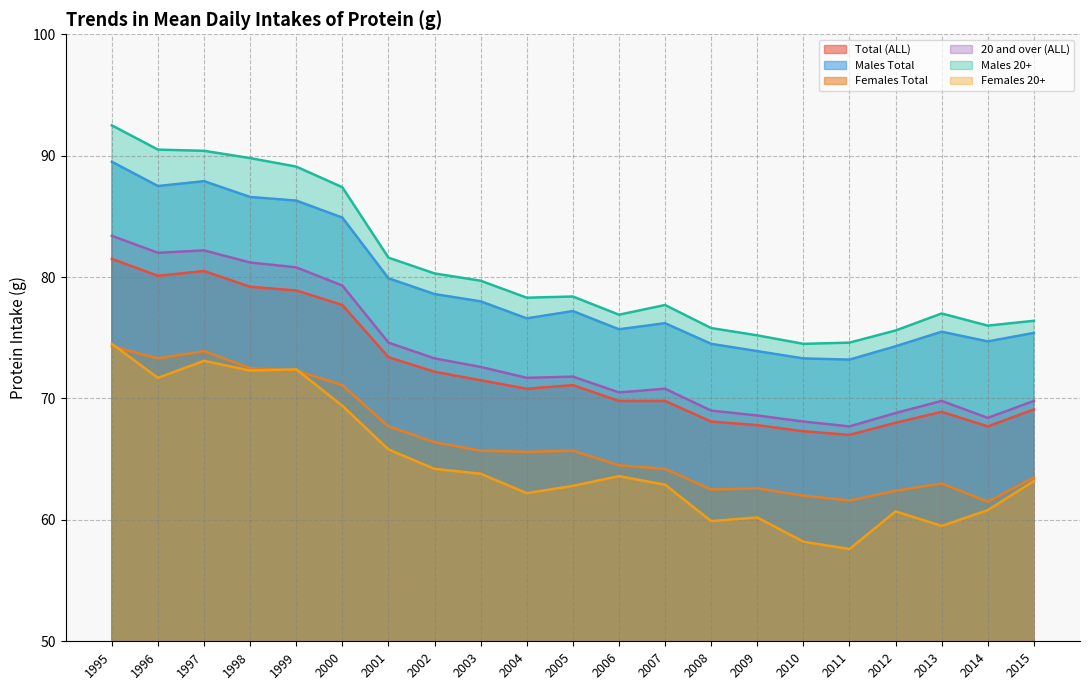

At which label does Males Total reach its peak?

1995